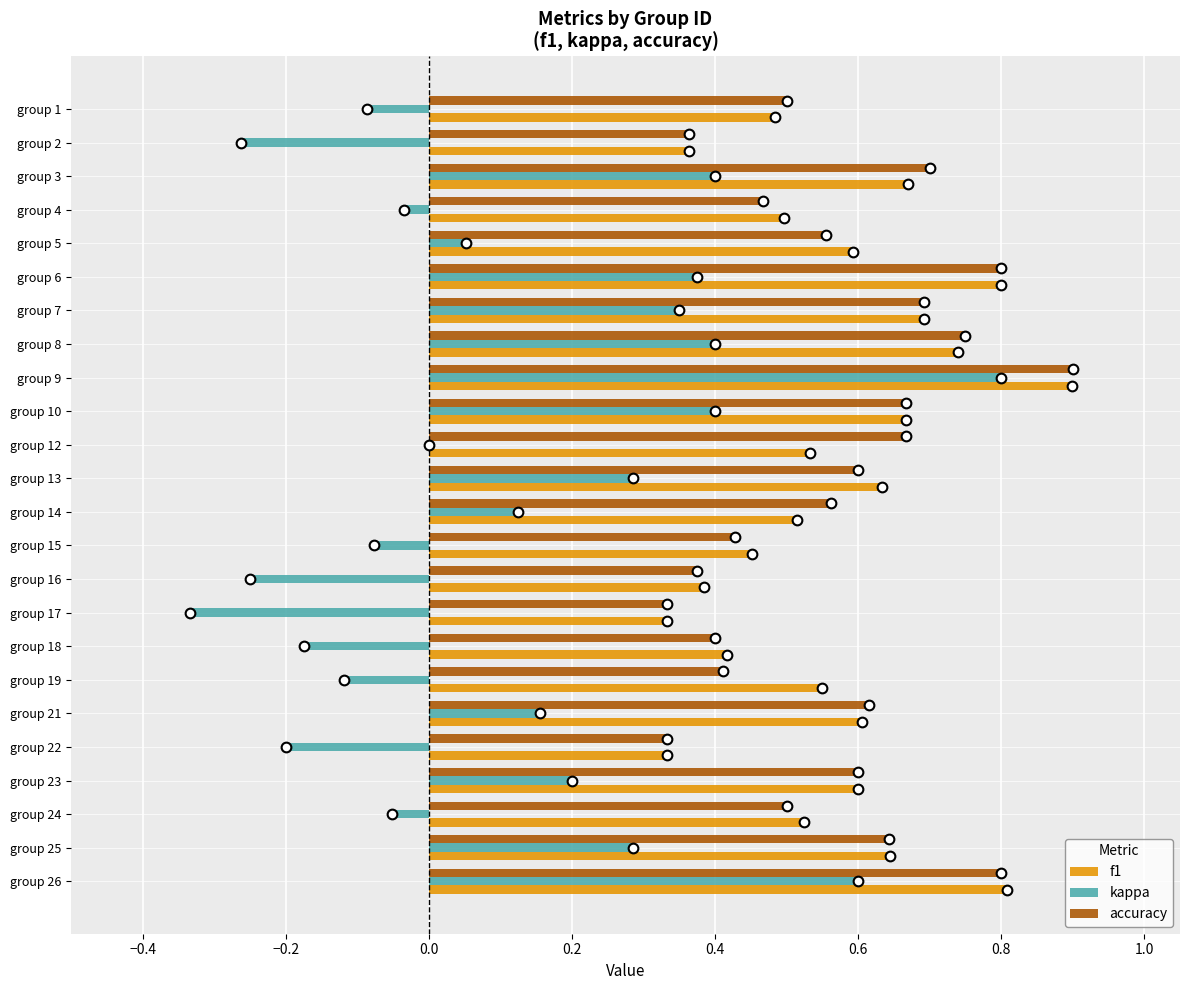

Between group 13 and group 19, which series saw the biggest shift?

kappa